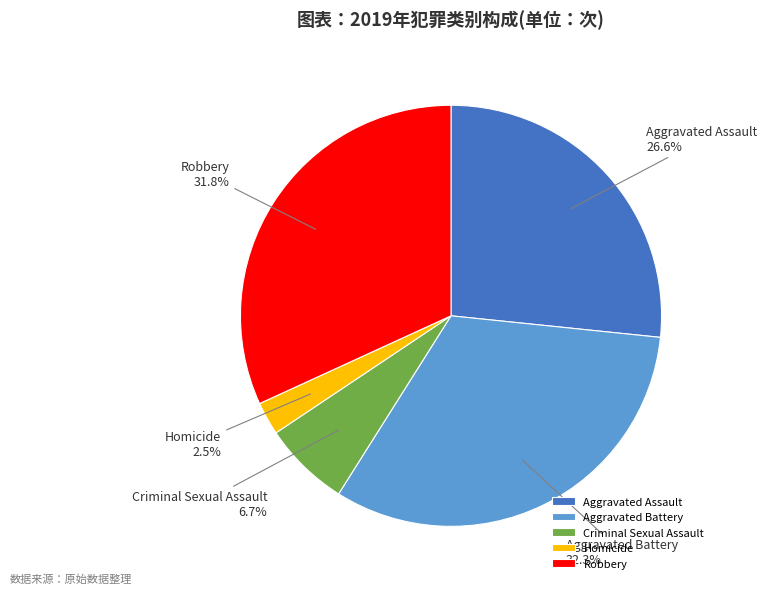

The Robbery slice represents 32% of the pie. True or false?

True